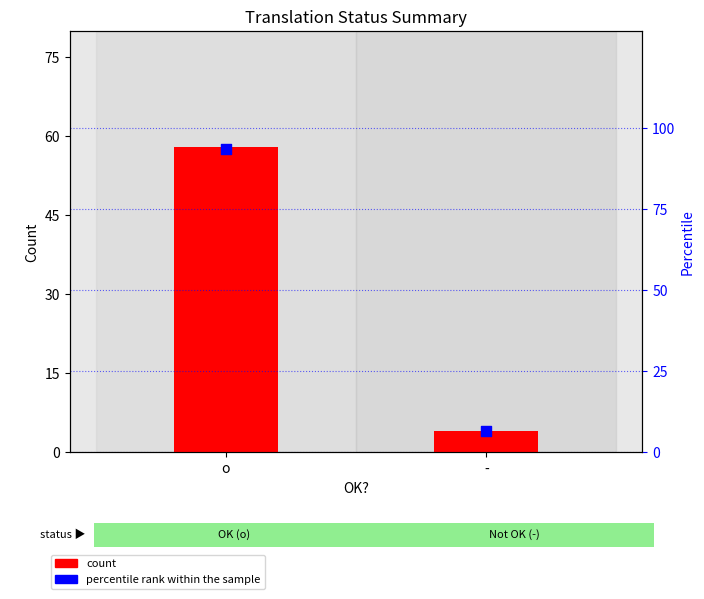

At how many categories does at least one series exceed 68?

1